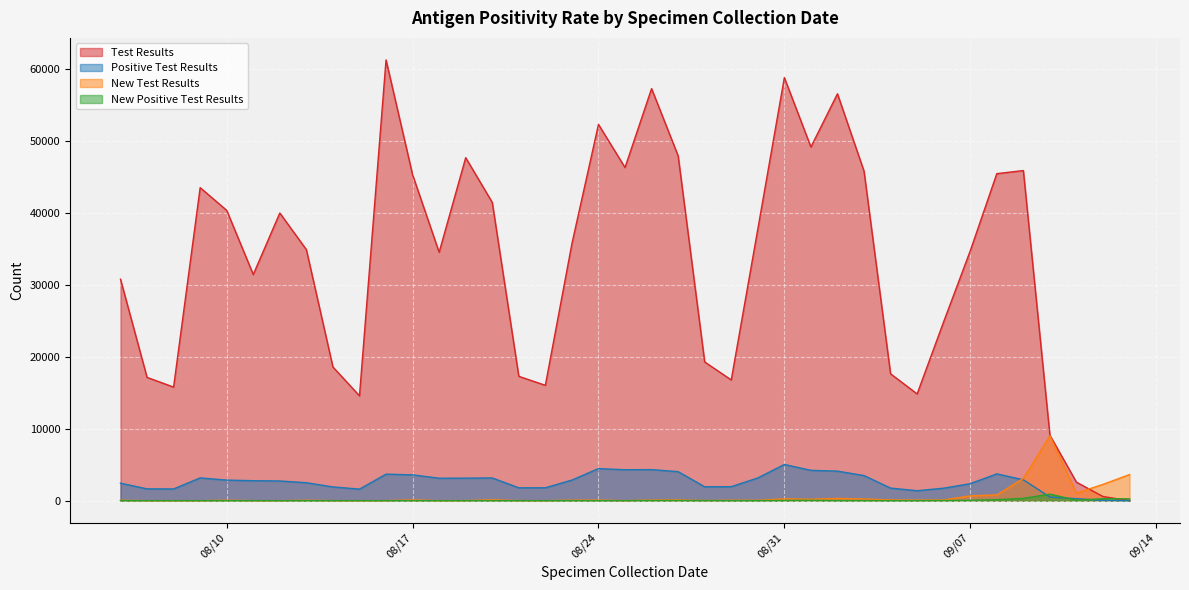

Which series has the largest total across all categories?

Test Results